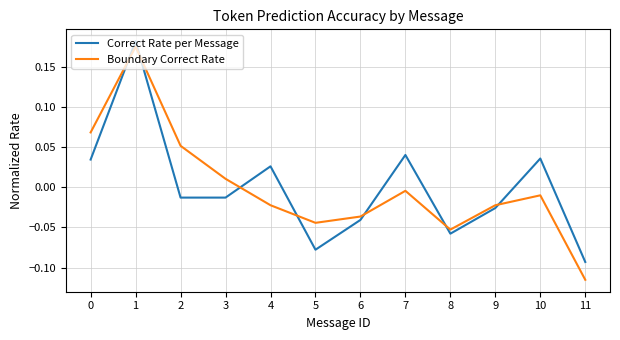

Which category has the lowest value across all series?

11